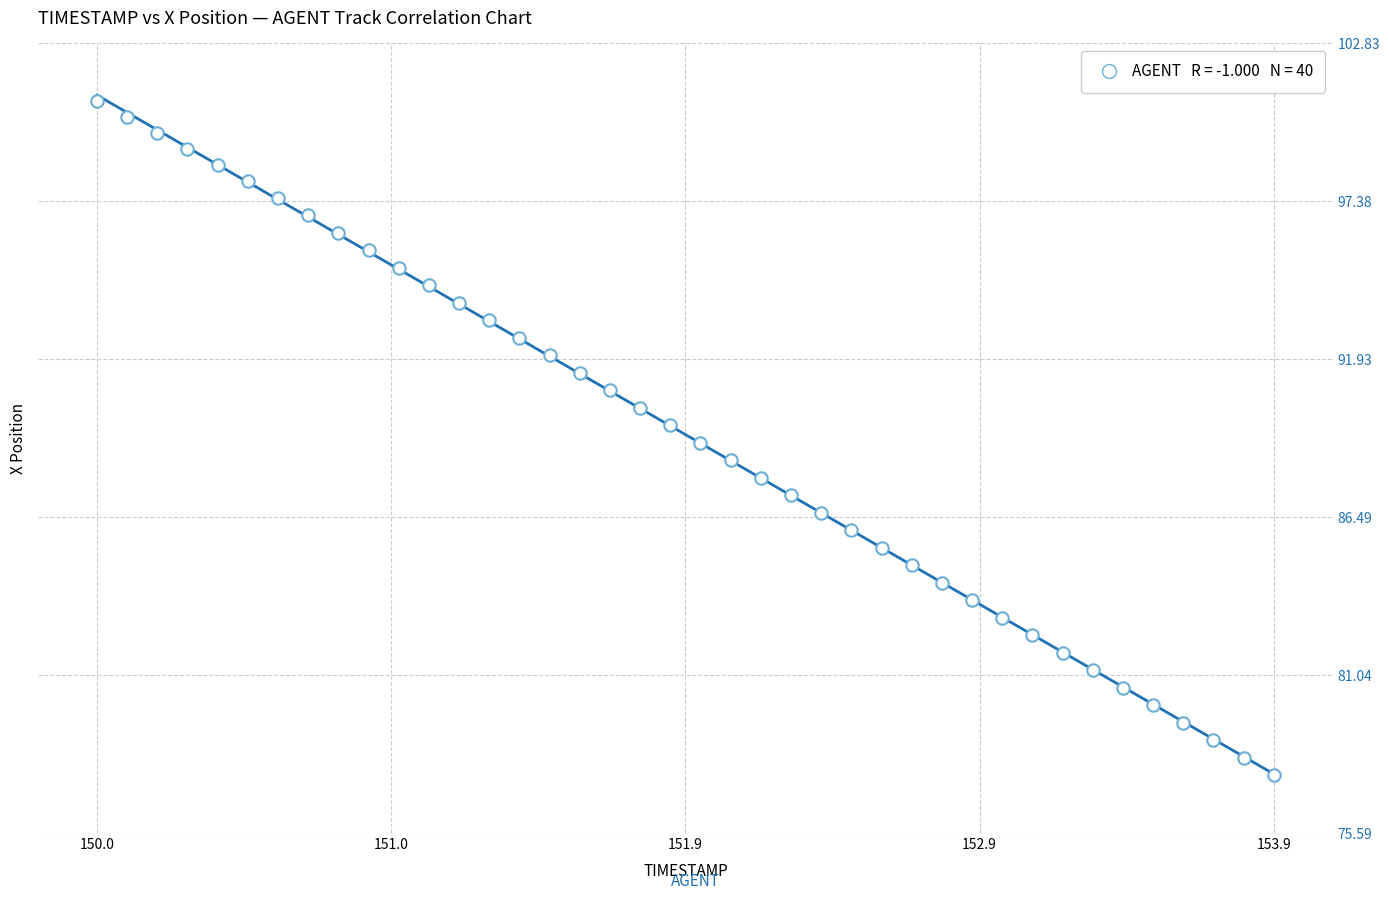

What is the range of Y values (max minus min)?

23.2